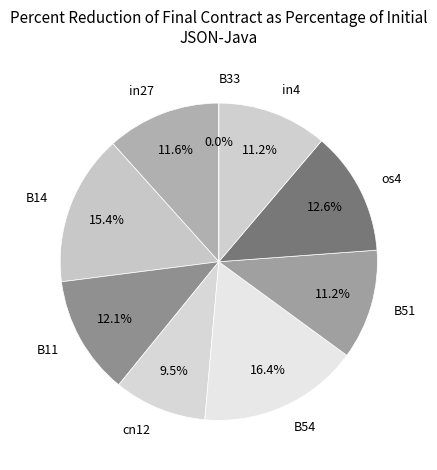

True or false: B11 accounts for 19% of the total.

False